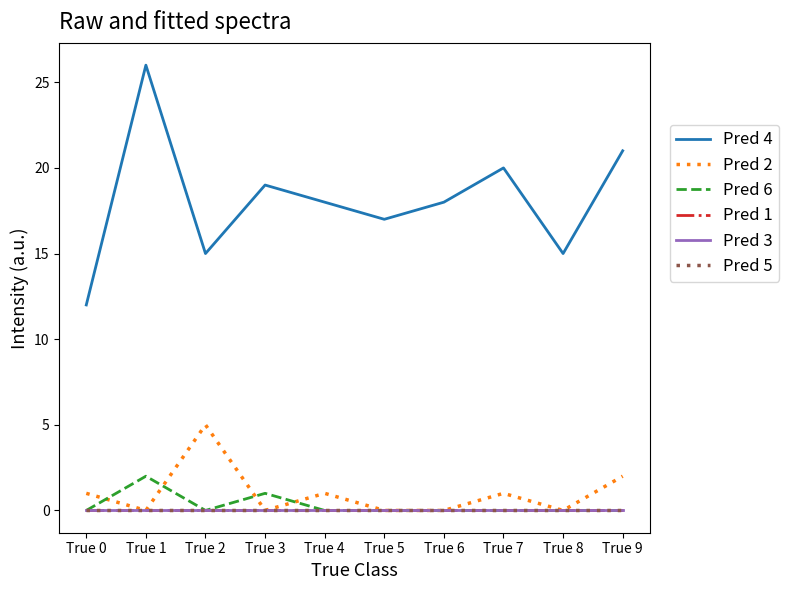

At which label does Pred 4 first exceed 18?

True 1